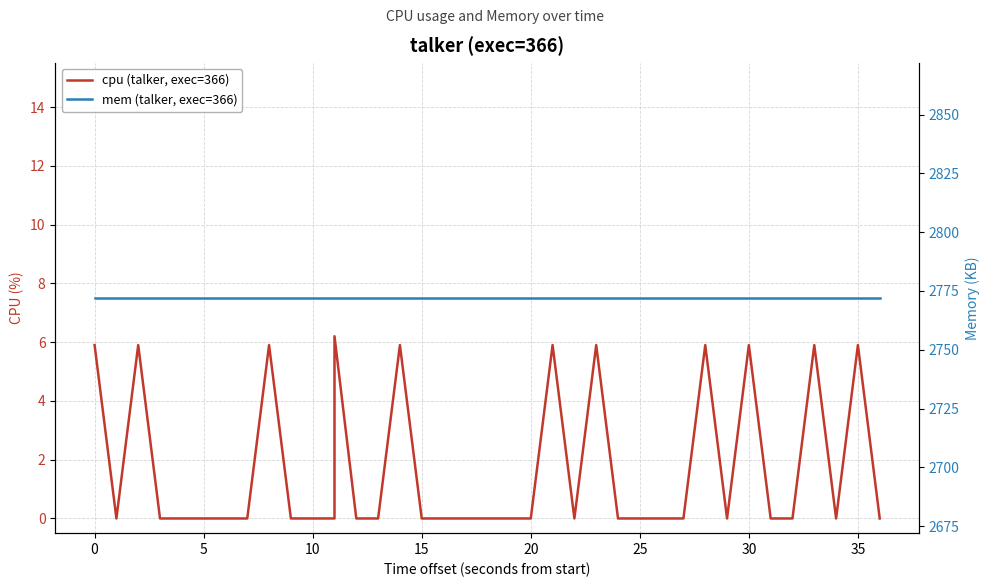

What is the greatest value displayed?

2772.0